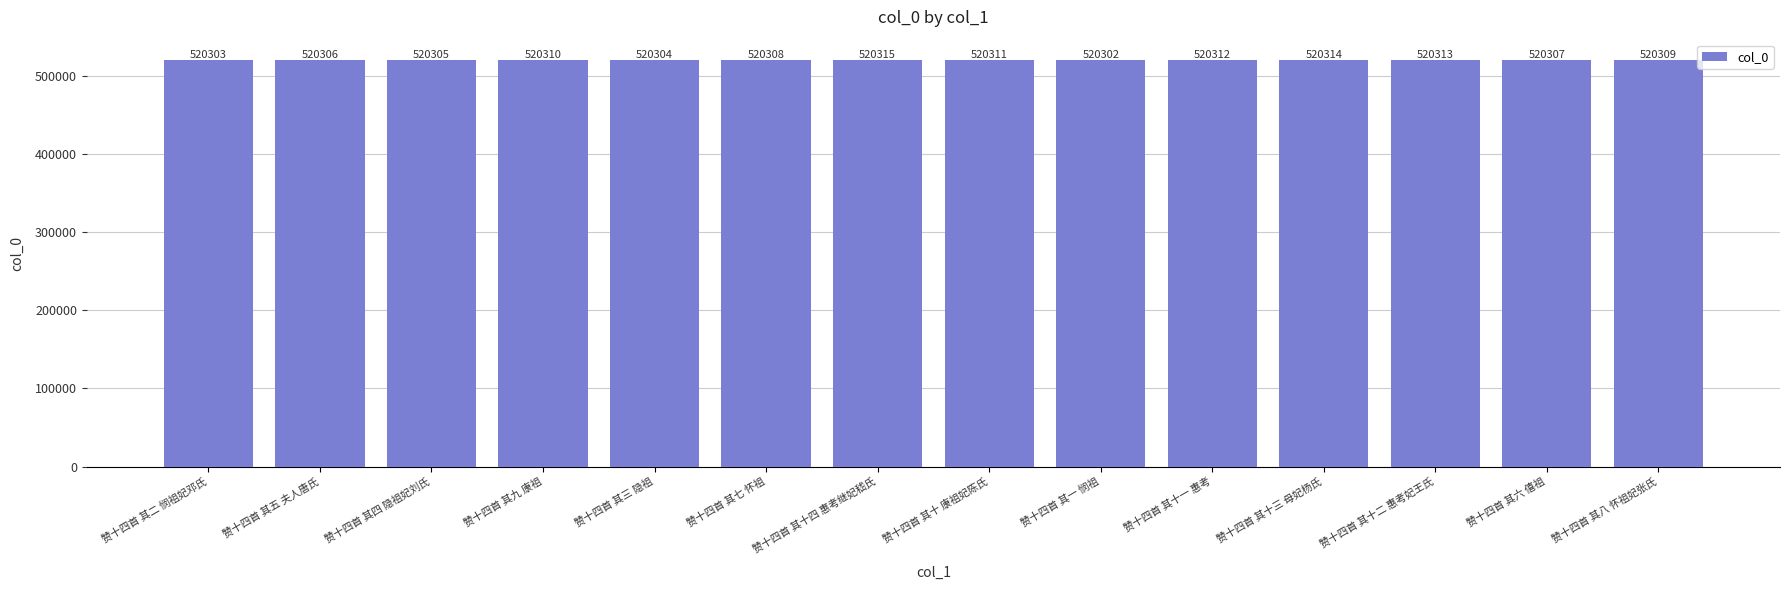

Between 赞十四首 其八 怀祖妃张氏 and 赞十四首 其十二 惠考妃王氏, which is larger?

赞十四首 其十二 惠考妃王氏